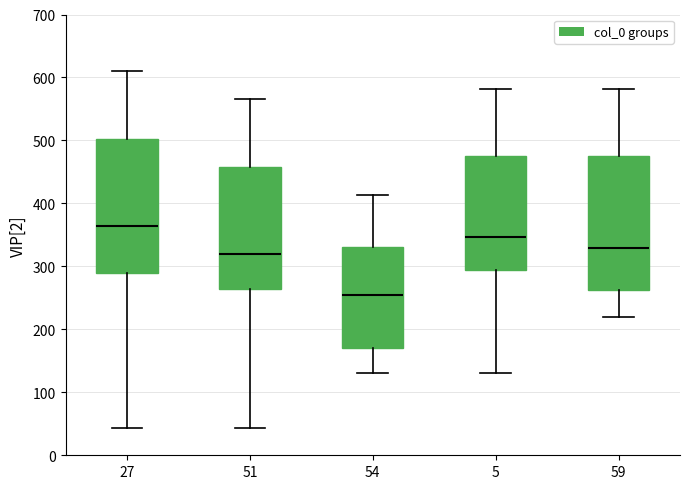

Which box's median line is the lowest?

54